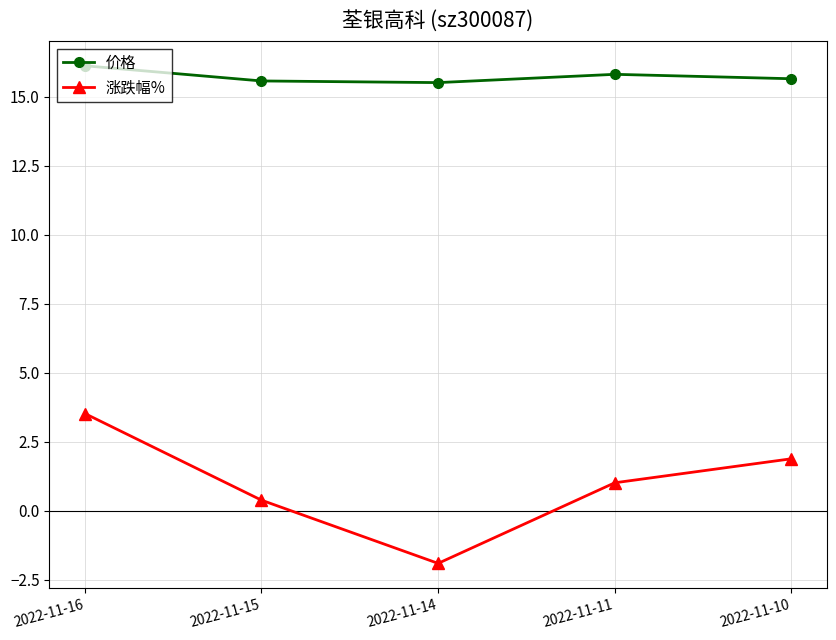

At which label does 价格 reach its peak?

2022-11-16